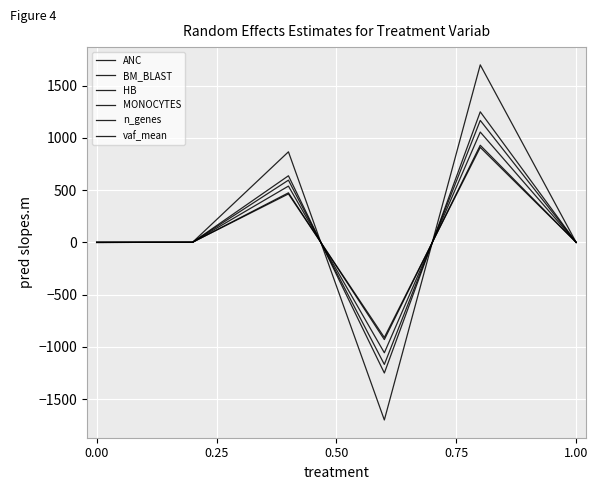

Does the chart display data point markers on the line(s)?

No